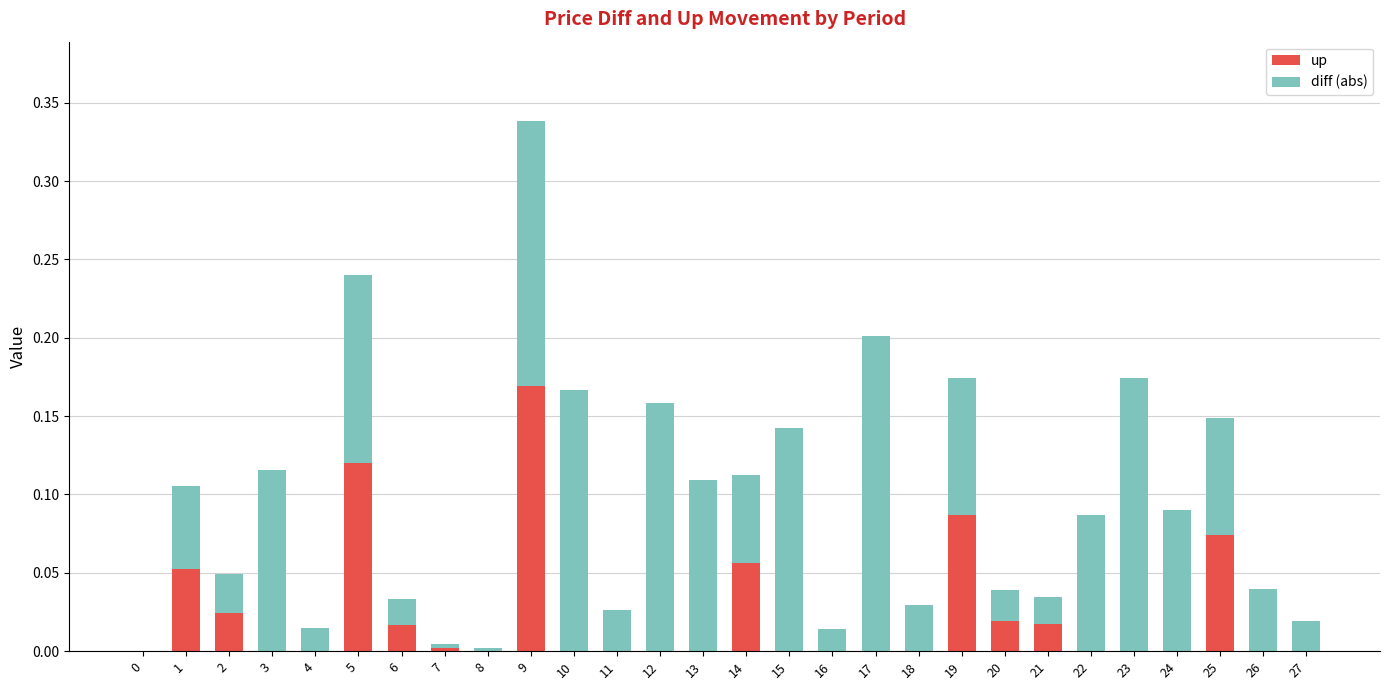

At which label does up reach its peak?

9